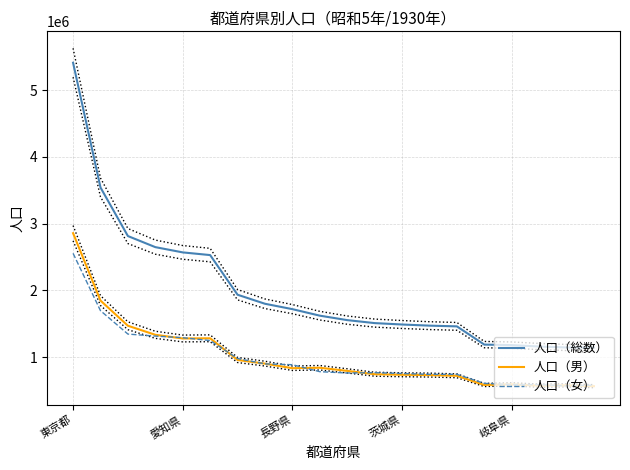

True or false: 人口（男） and 人口（総数） cross at least once.

False